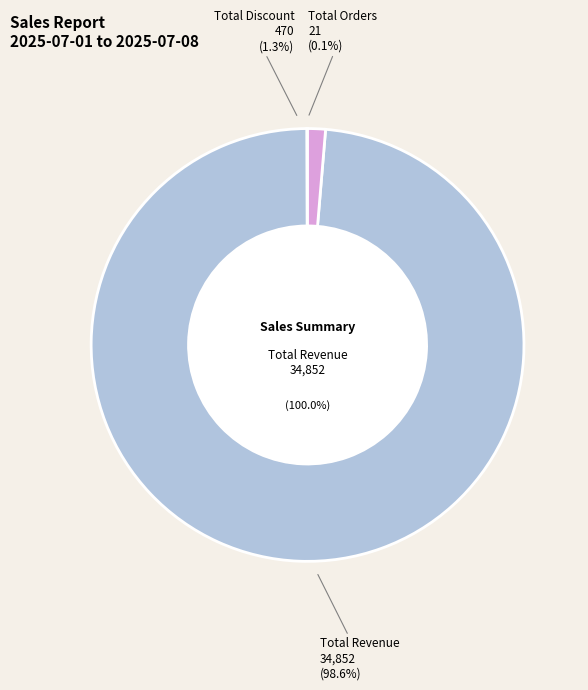

Which category has the biggest portion of the pie?

Total Revenue